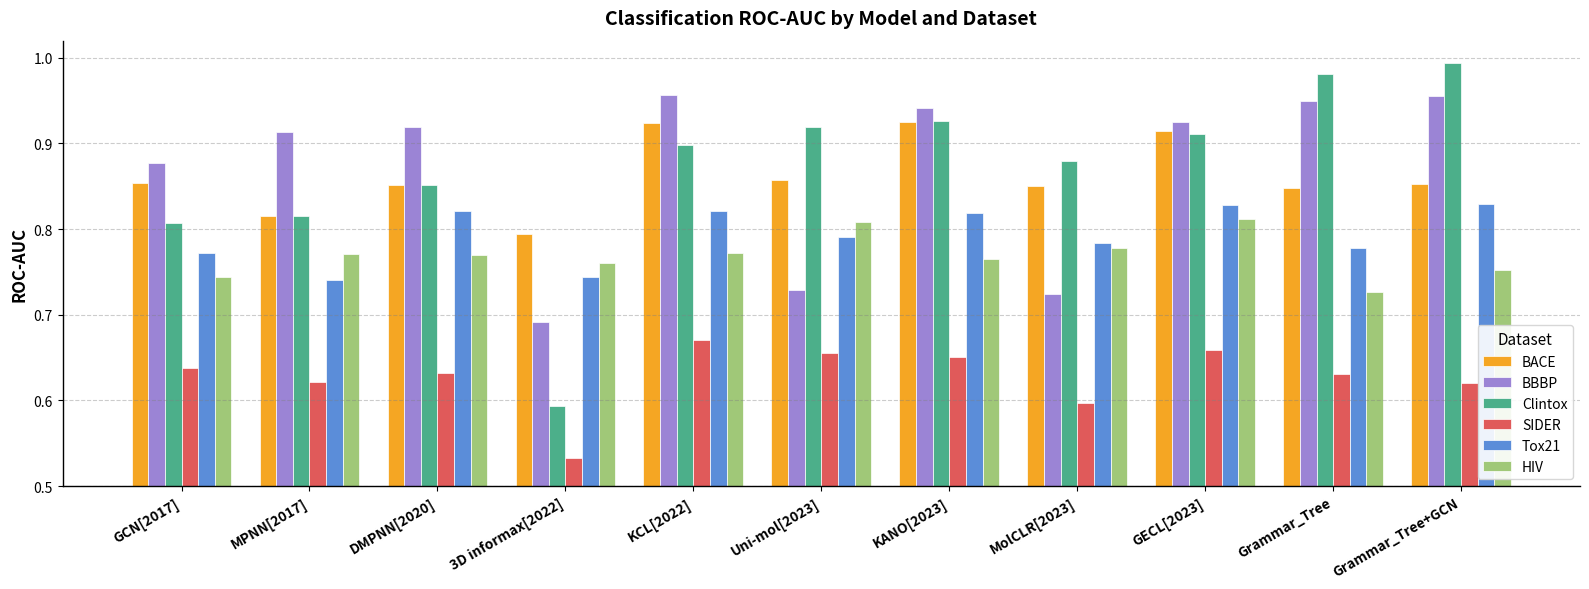

Which label corresponds to the largest value in the chart?

Grammar_Tree+GCN